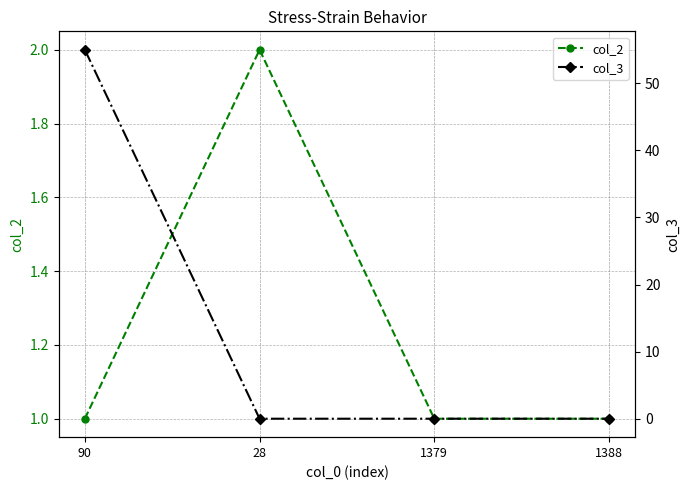

How many intersections are there between col_3 and col_2?

1